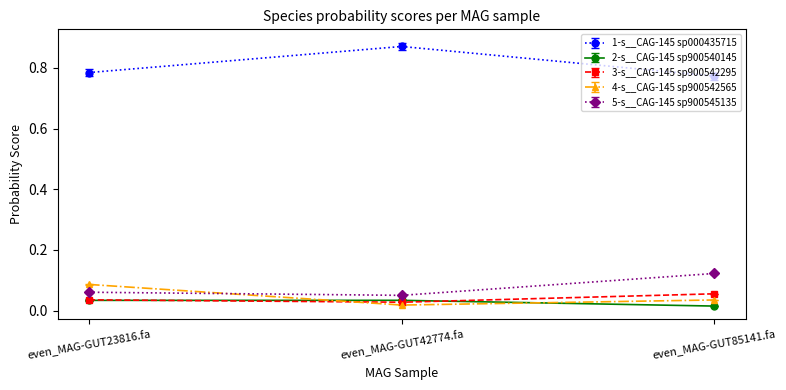

Rank the series by their maximum value, from lowest to highest.

2-s__CAG-145 sp900540145, 3-s__CAG-145 sp900542295, 4-s__CAG-145 sp900542565, 5-s__CAG-145 sp900545135, 1-s__CAG-145 sp000435715